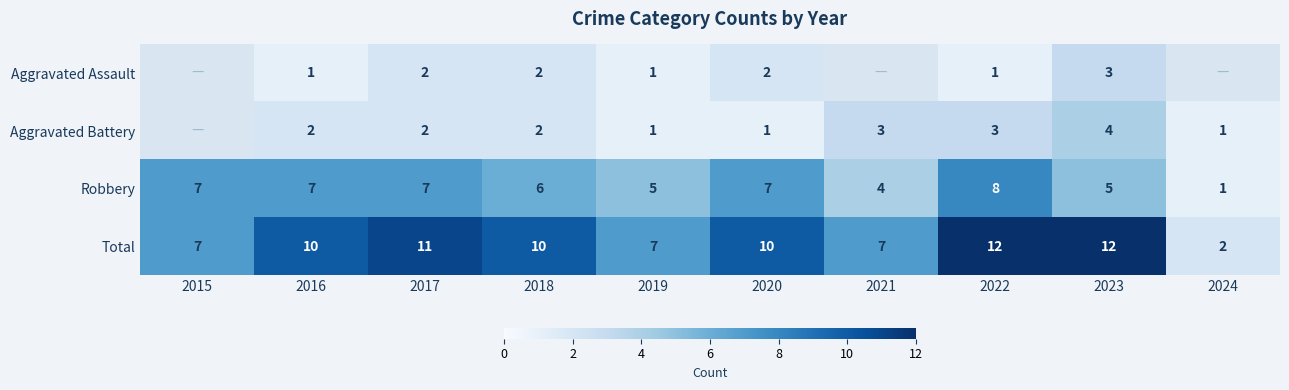

How many values in the Robbery series are below 7?

5